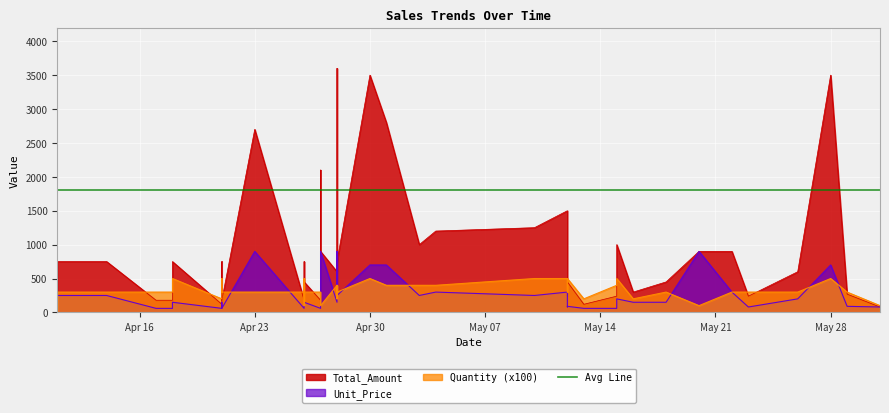

What is the value of the Total_Amount point at the 4th from the left?

180.0